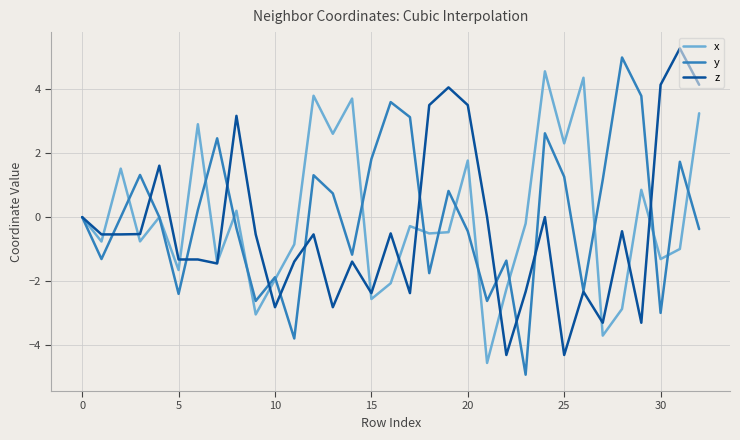

What is the maximum value for z?

5.3